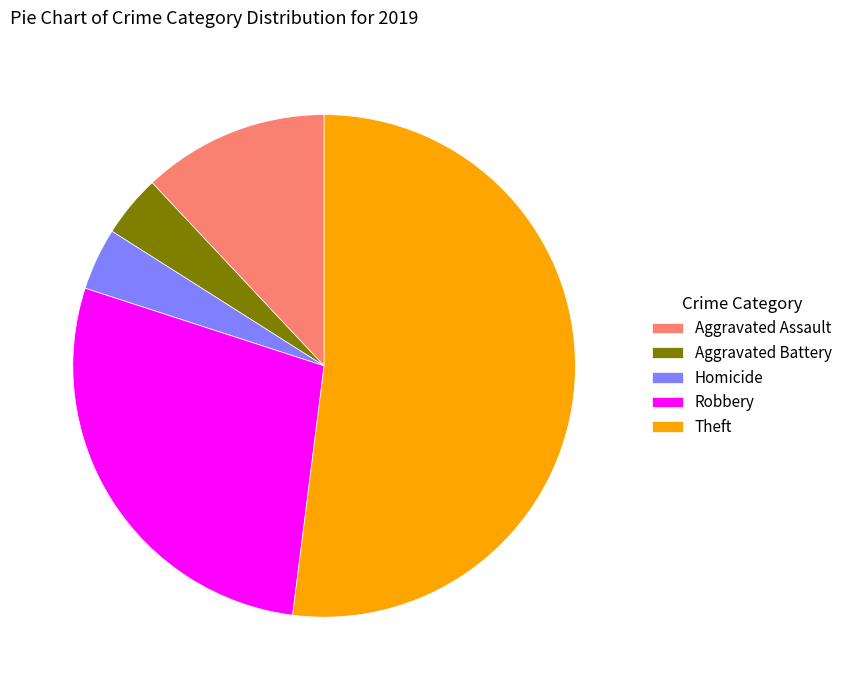

Does any single category account for the majority?

Yes